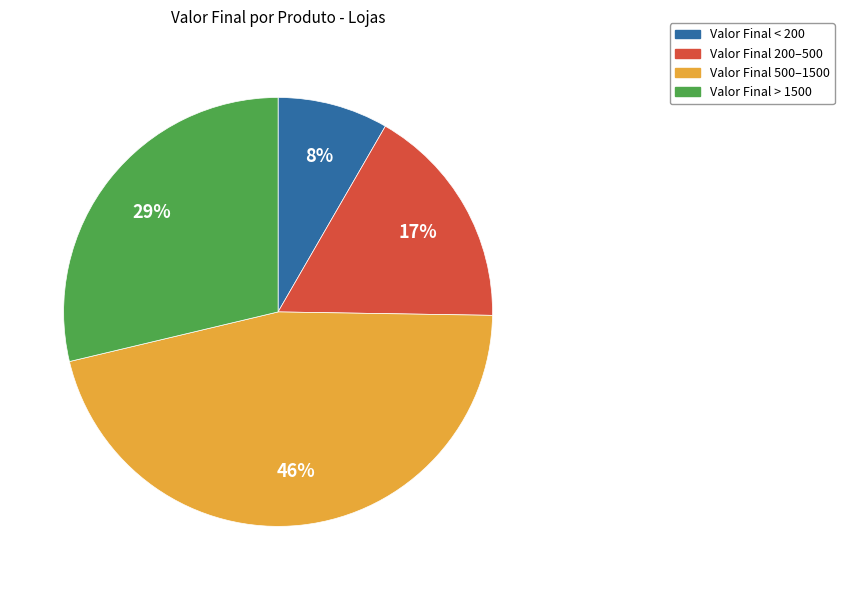

To the nearest percent, what is the difference between the largest and smallest slice percentages?

38%